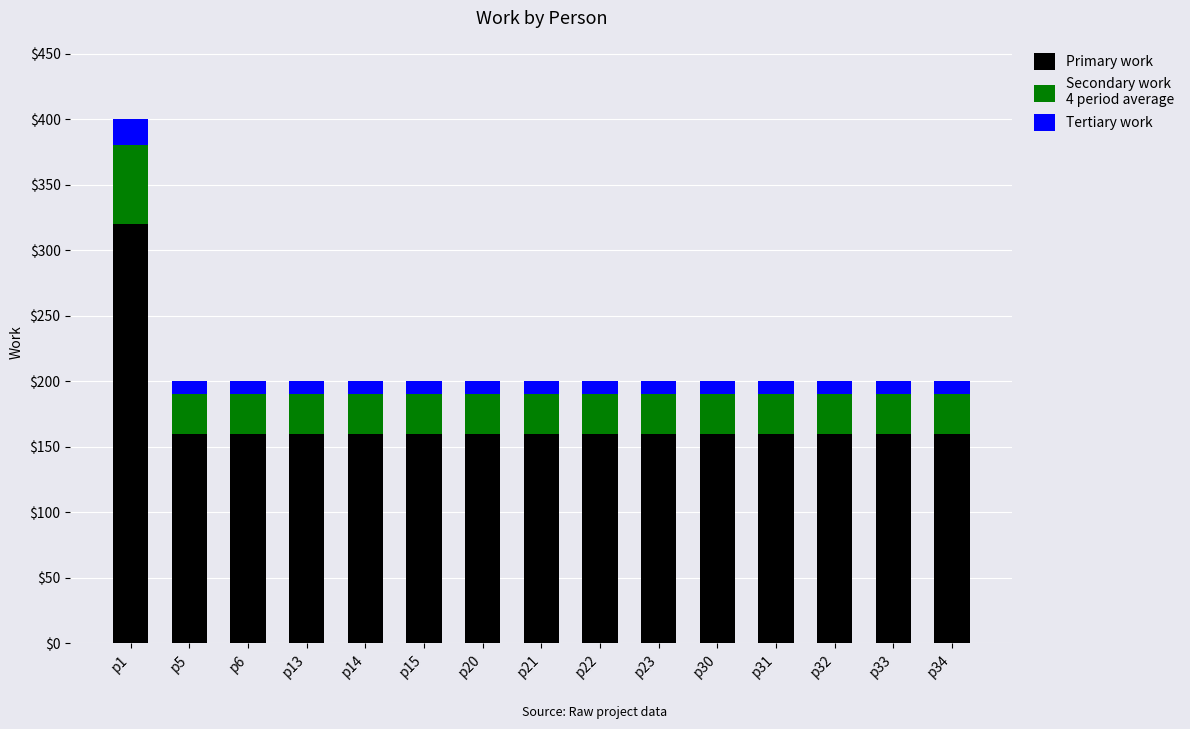

At which category is the sum across all series the highest?

p1